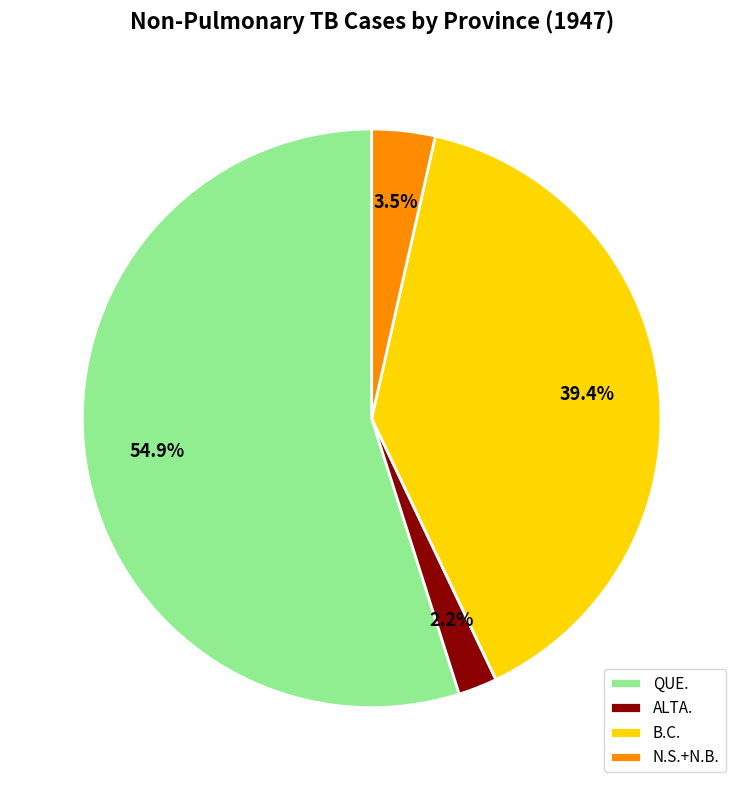

Which slice is the smallest?

ALTA.